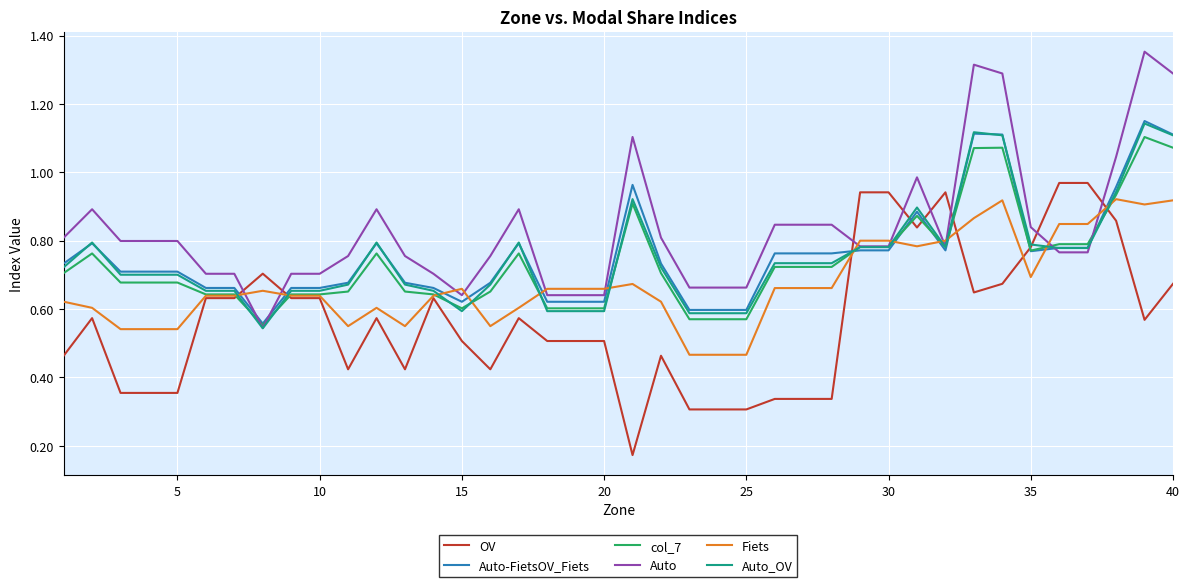

Which series has the largest total across all categories?

Auto